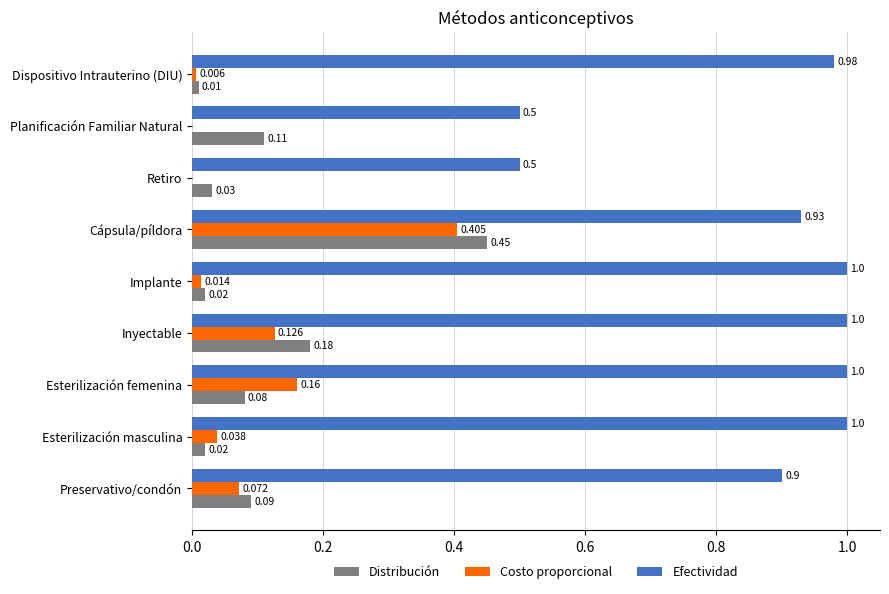

At which label is Distribución closest to 0?

Dispositivo Intrauterino (DIU)